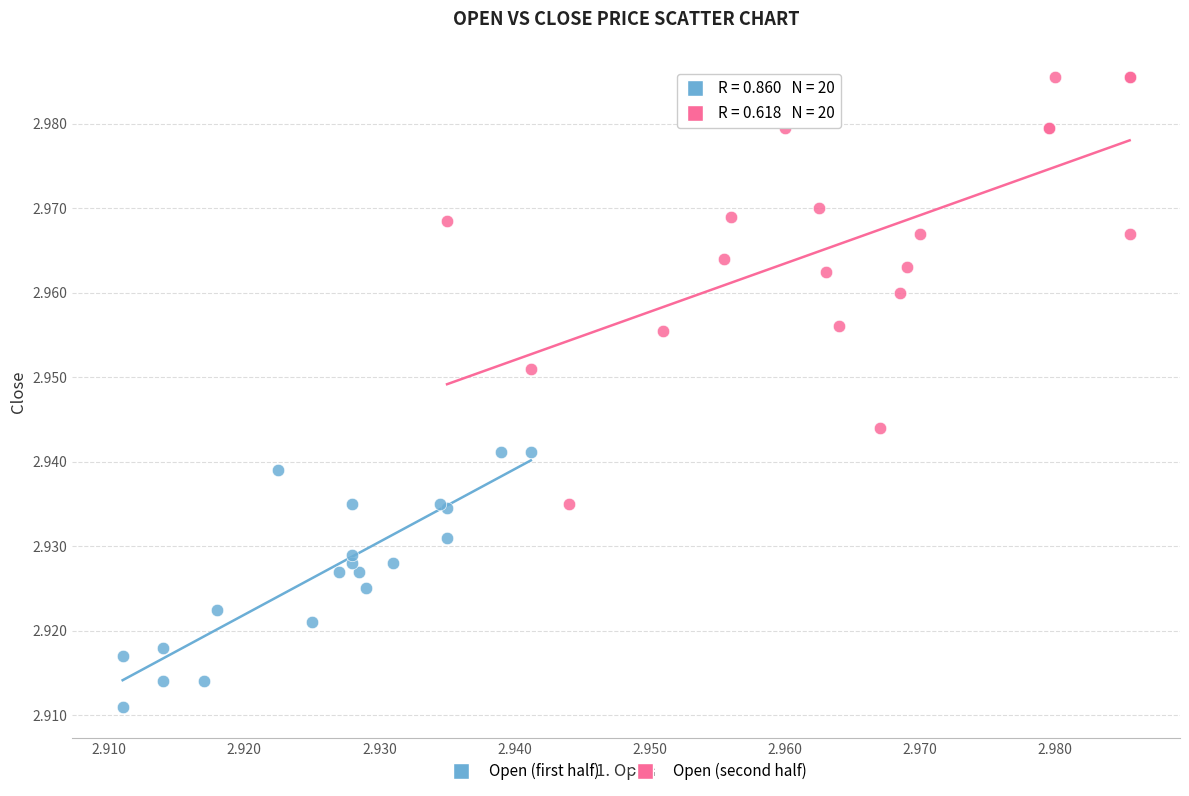

What are all the series names shown in the legend?

Open (first half), Open (second half)